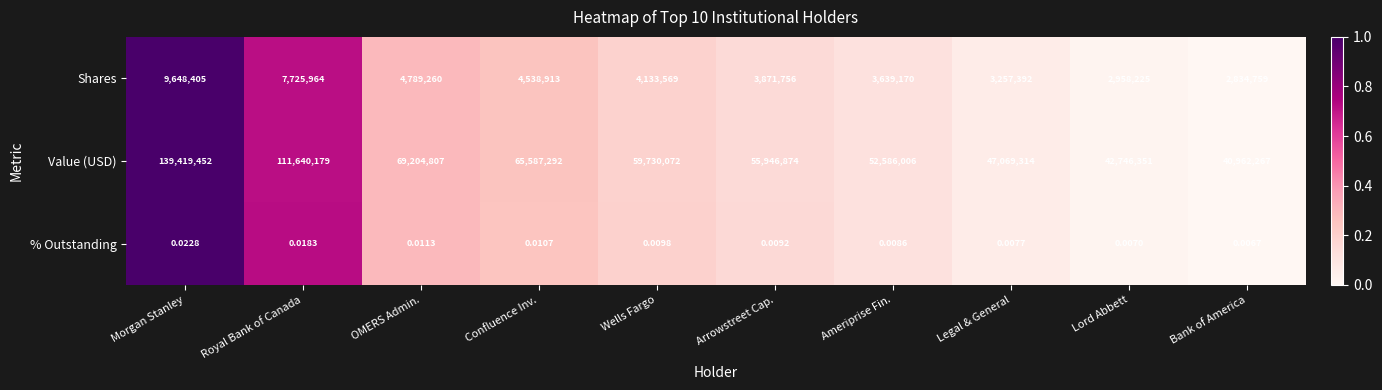

How many categories are shown in the chart?

10